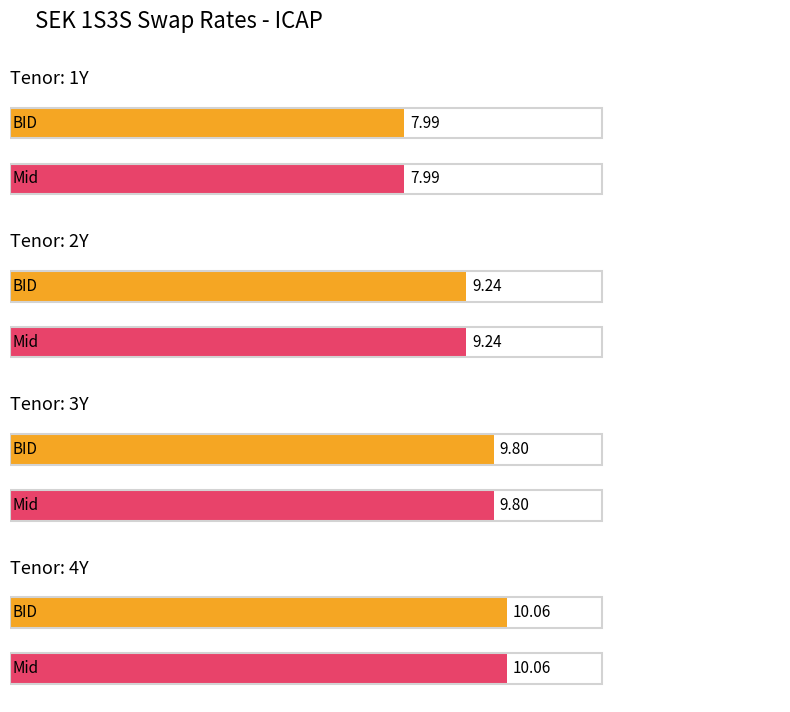

List the labels in order of BID value, smallest first.

1Y, 2Y, 3Y, 4Y